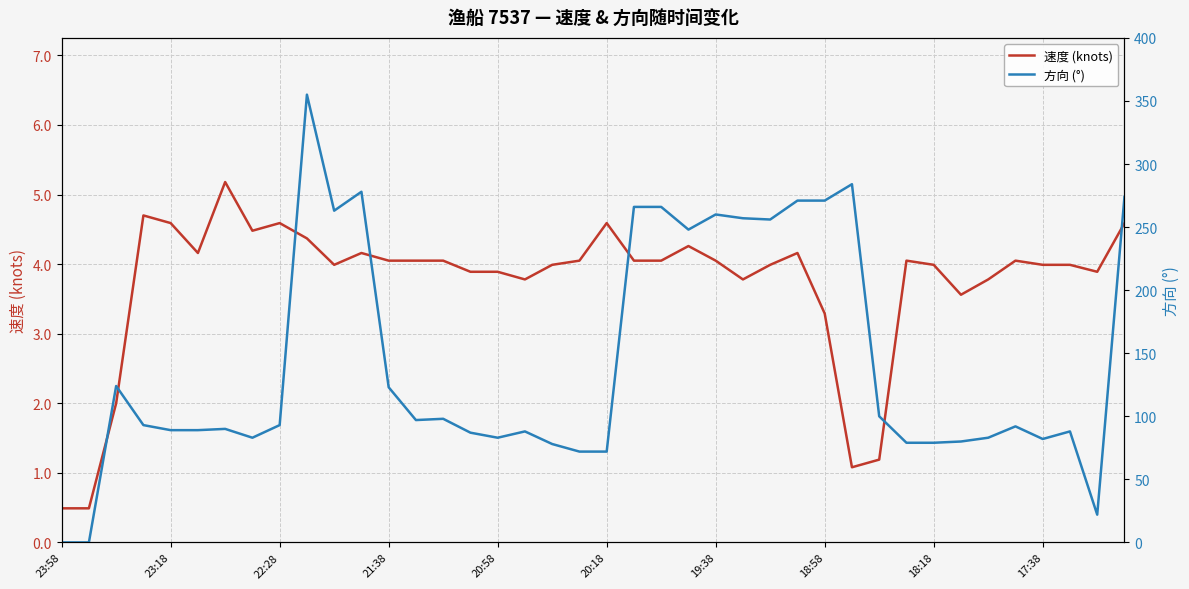

How many data points in 方向 (°) are less than 93?

20